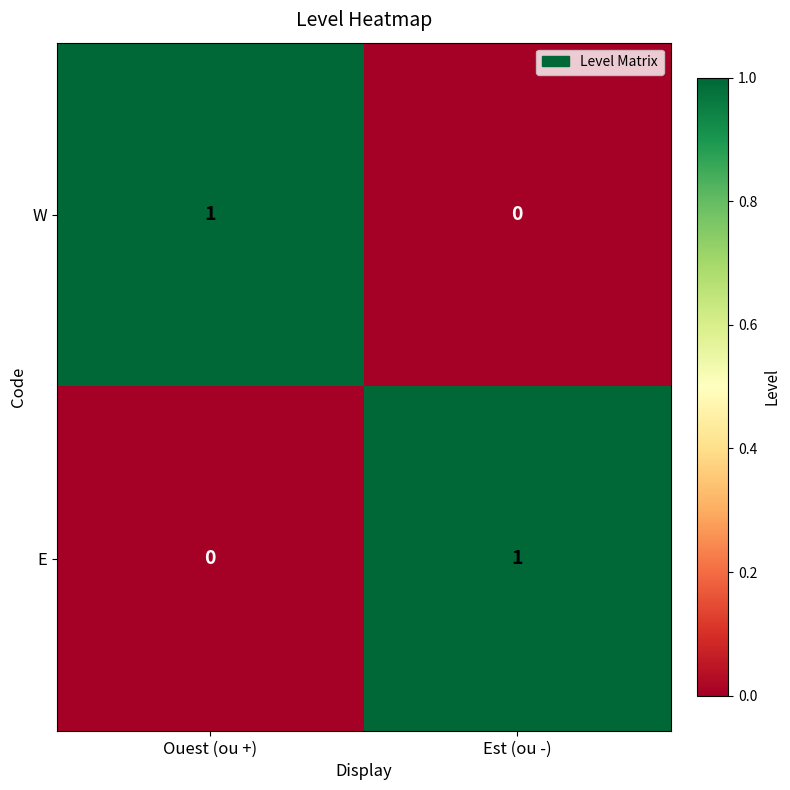

Rank the series at Ouest (ou +) from highest to lowest value.

W, E